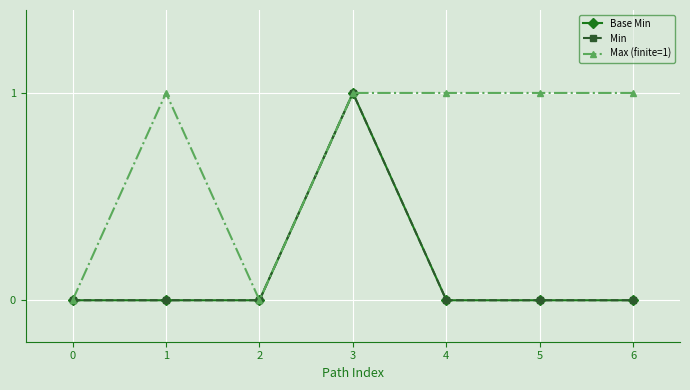

In Base Min, how many points are higher than both neighbors (excluding endpoints)?

1